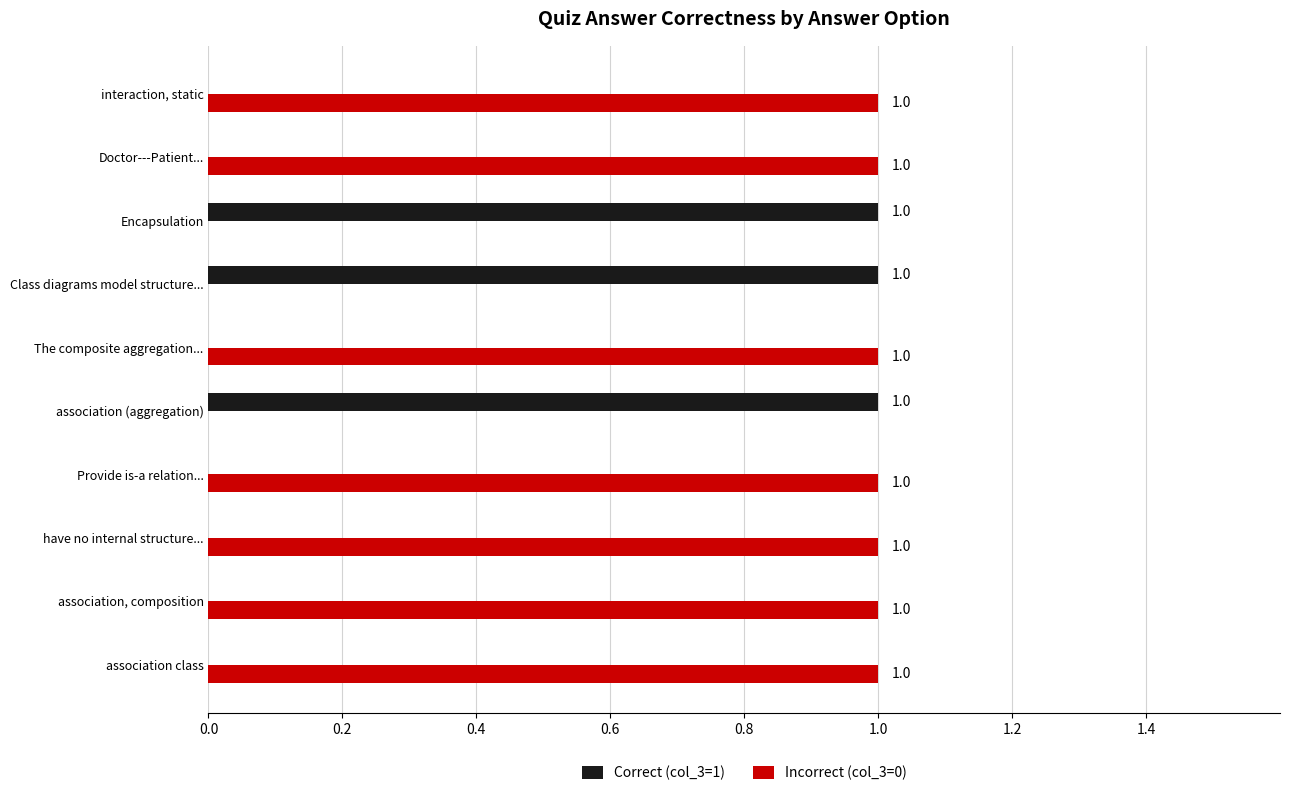

What is the maximum value shown in the chart?

1